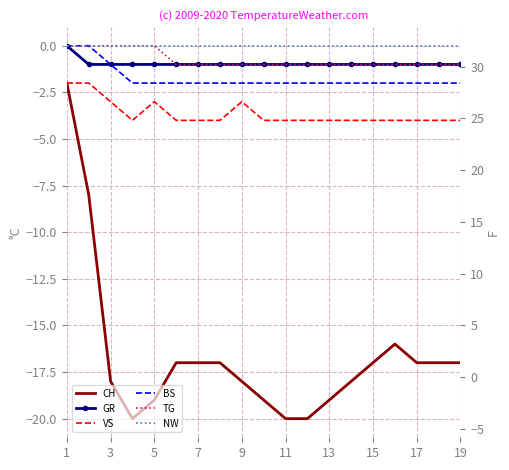

Which series has the widest spread of values?

CH